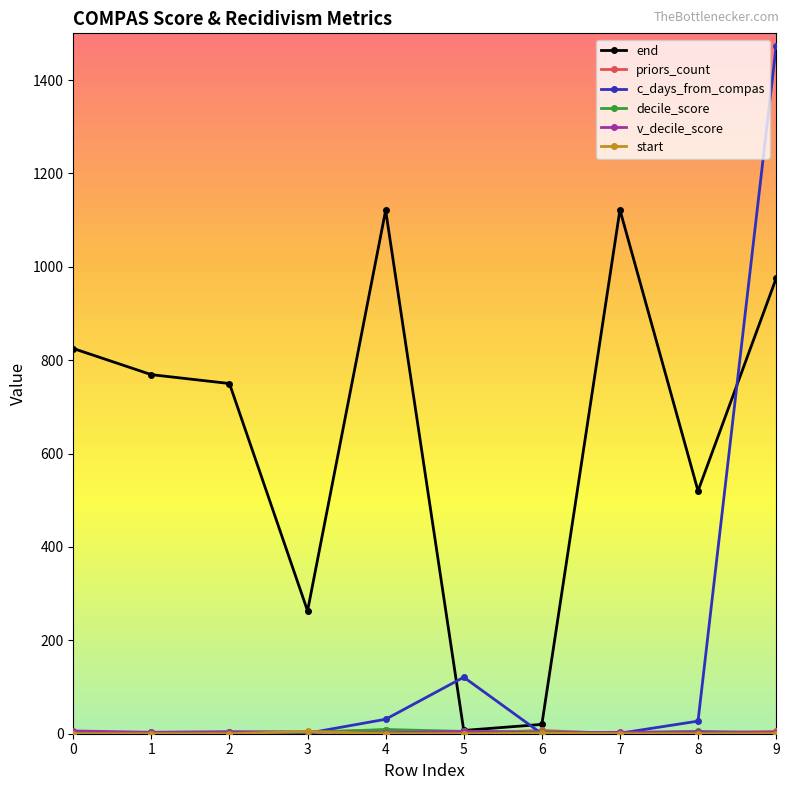

Between 2 and 8, which series saw the biggest shift?

end